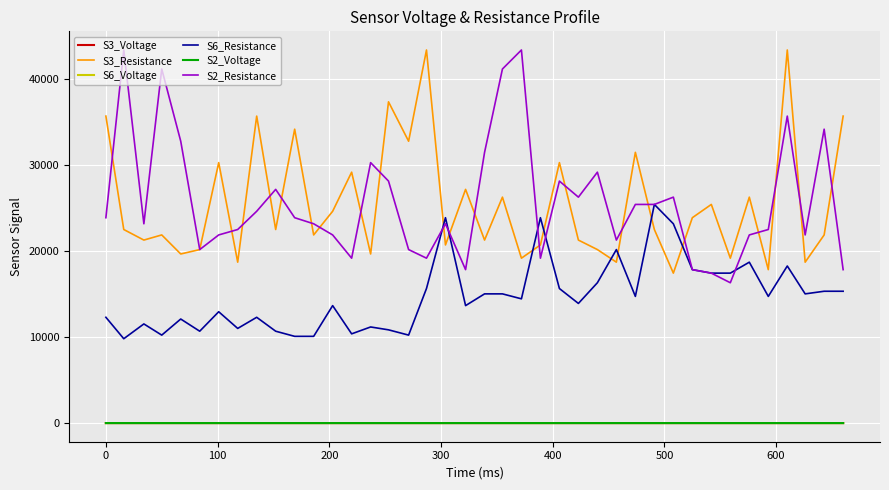

True or false: S6_Resistance and S2_Voltage cross at least once.

False